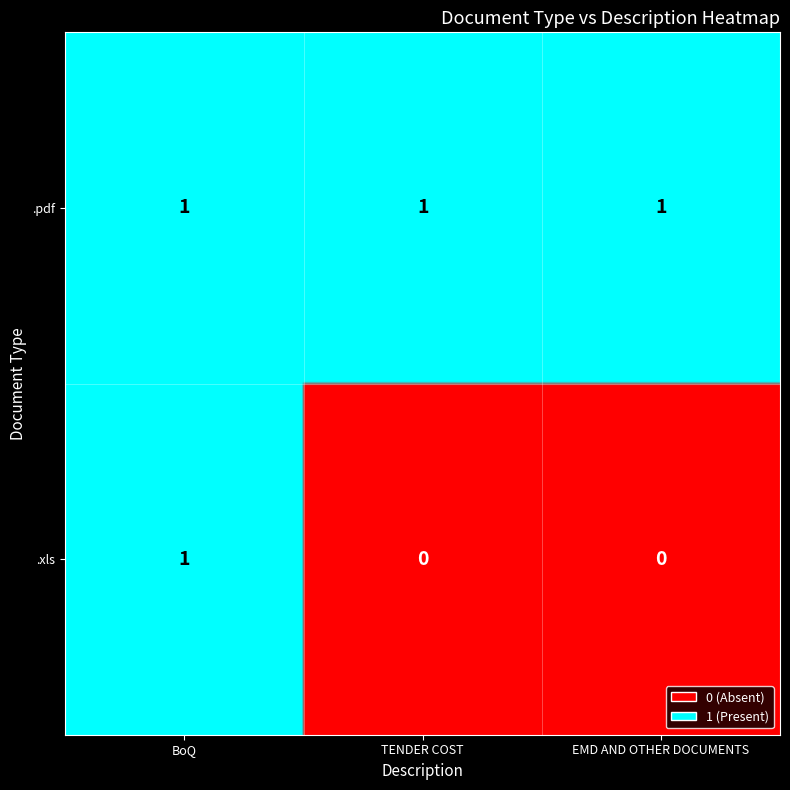

Which category has the highest value in the .pdf series?

TENDER COST